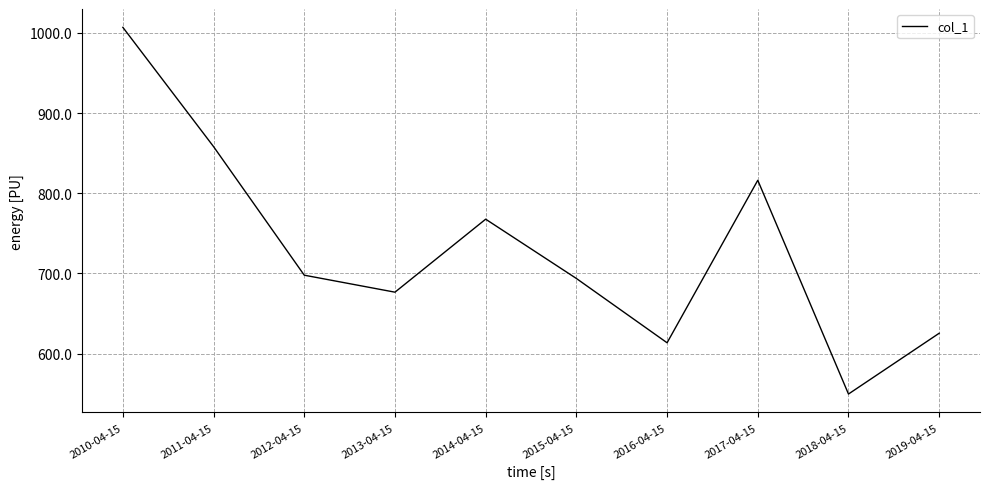

What is the difference between the values at 2013-04-15 and 2014-04-15?

91.0